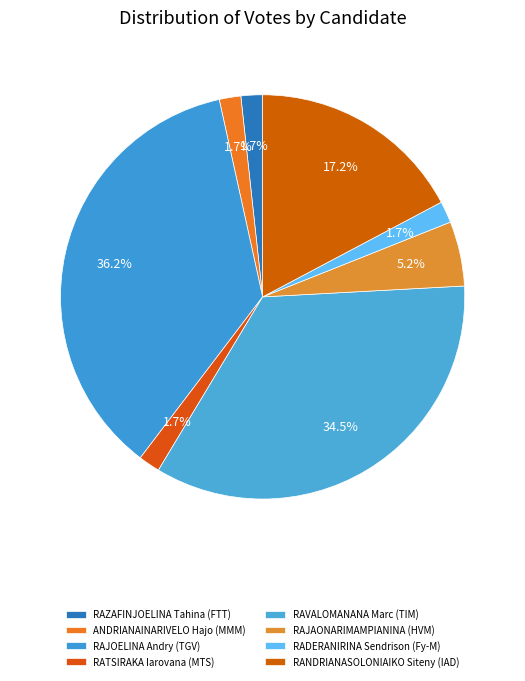

Is it true that RANDRIANASOLONIAIKO Siteny (IAD) is 17% of the pie?

True